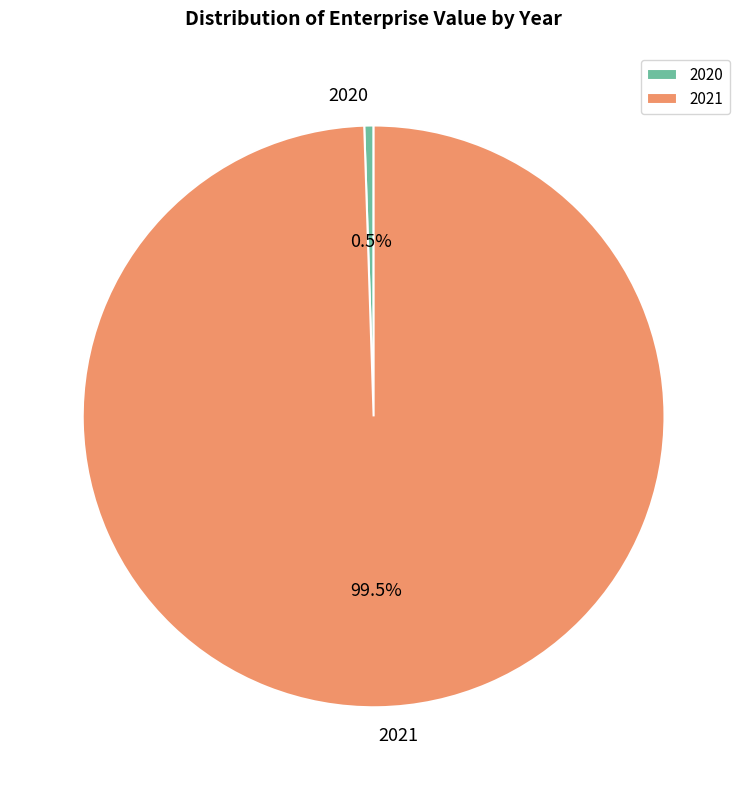

Count the number of slices in the pie.

2